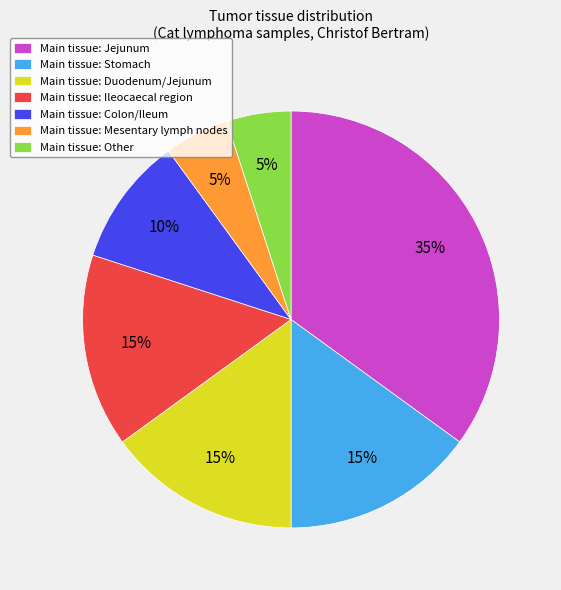

Which category has the biggest portion of the pie?

Main tissue: Jejunum